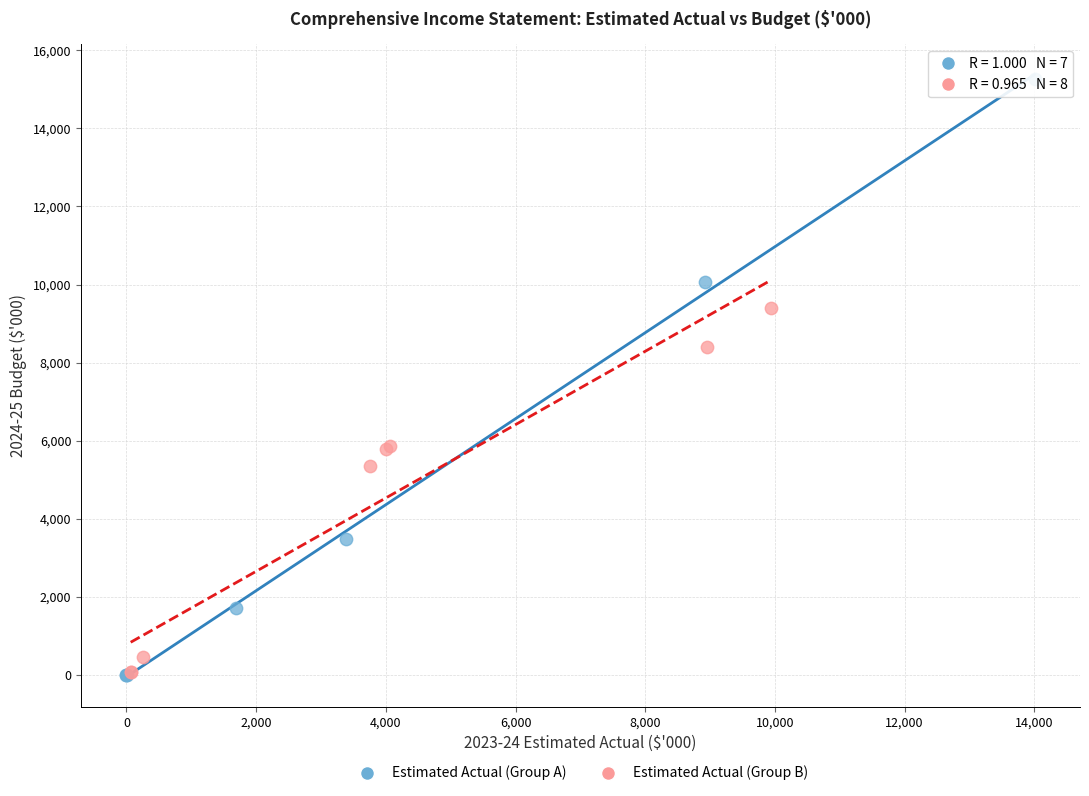

Which series has the largest Y range (max minus min)?

Estimated Actual (Group A)